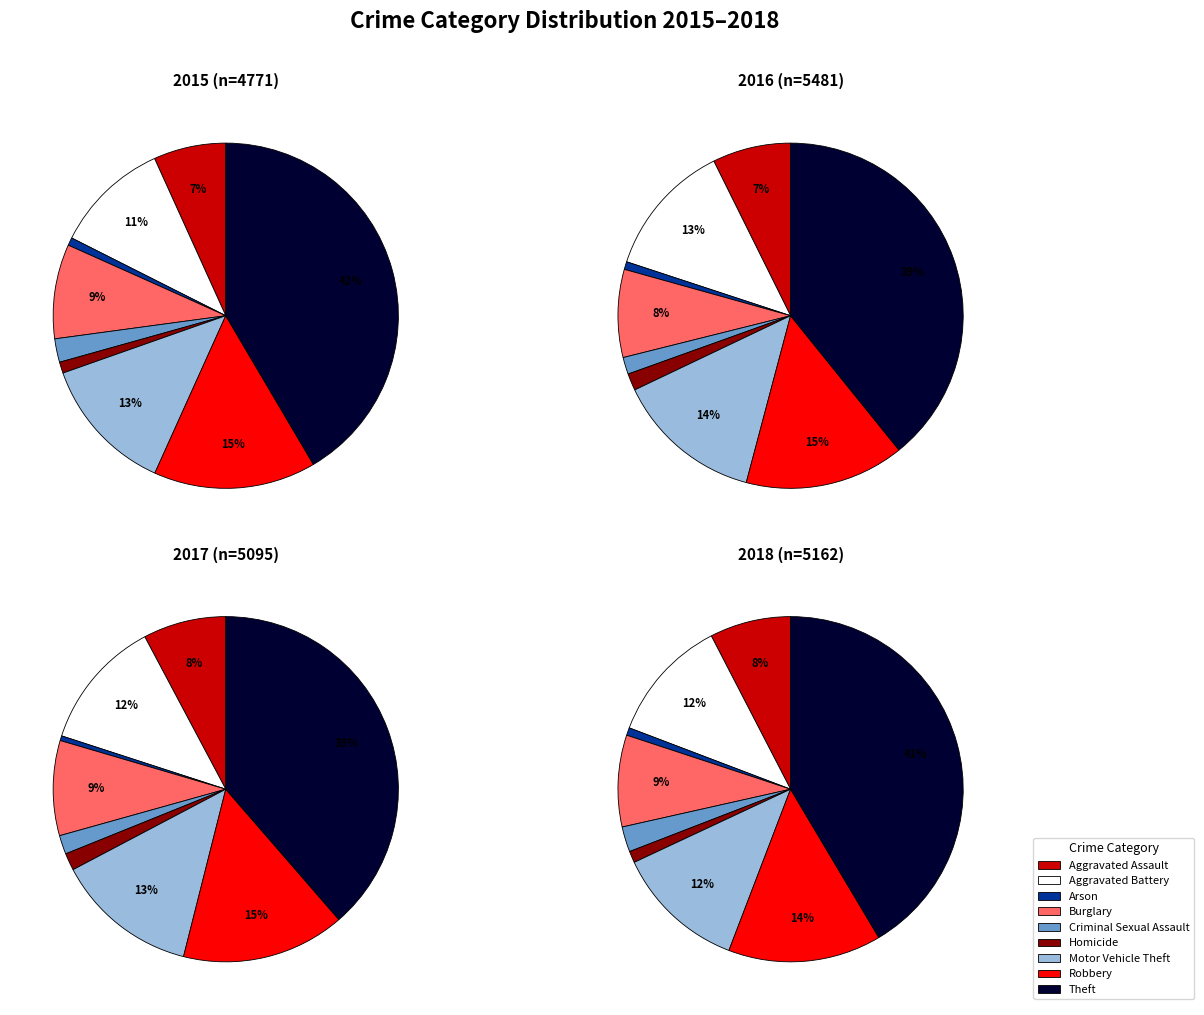

How many segments does this pie chart have?

9